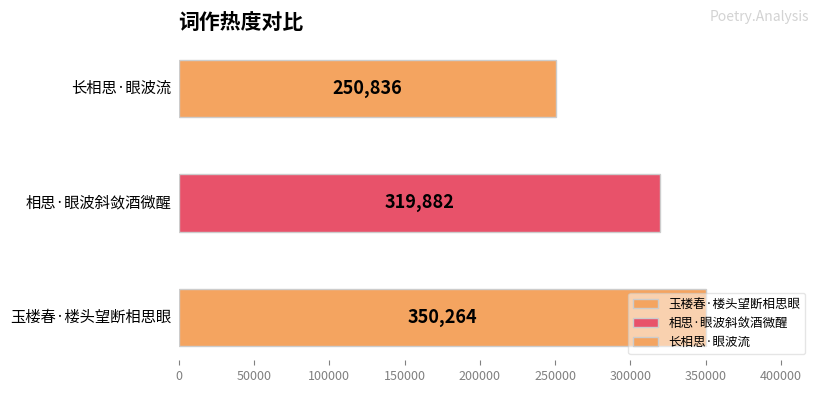

What is the label of the 2nd bar from the right?

相思·眼波斜敛酒微醒